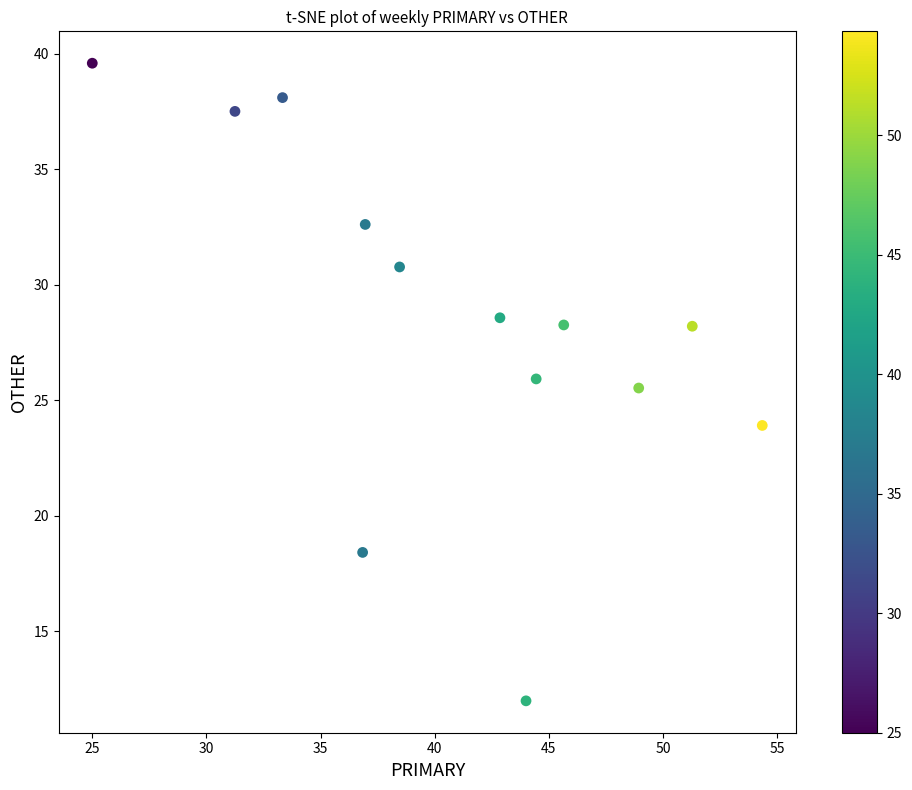

What is the range of Y values (max minus min)?

27.6